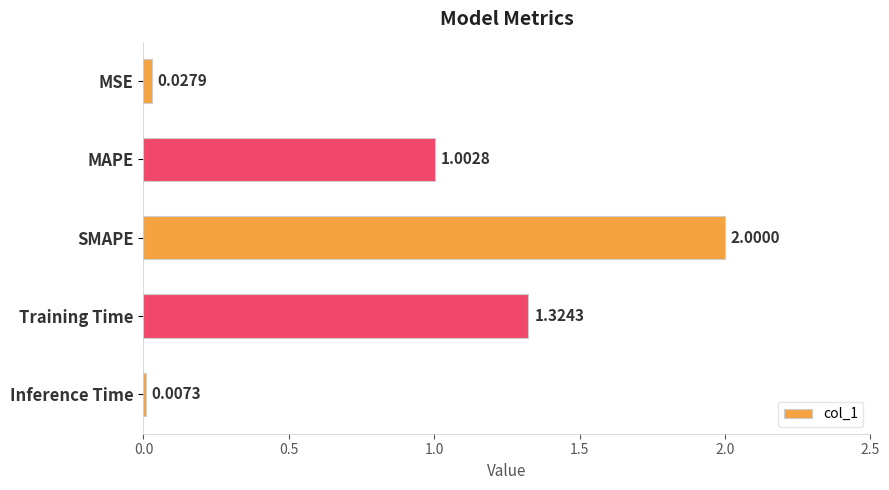

Where is the data nearest to the value 1?

MAPE